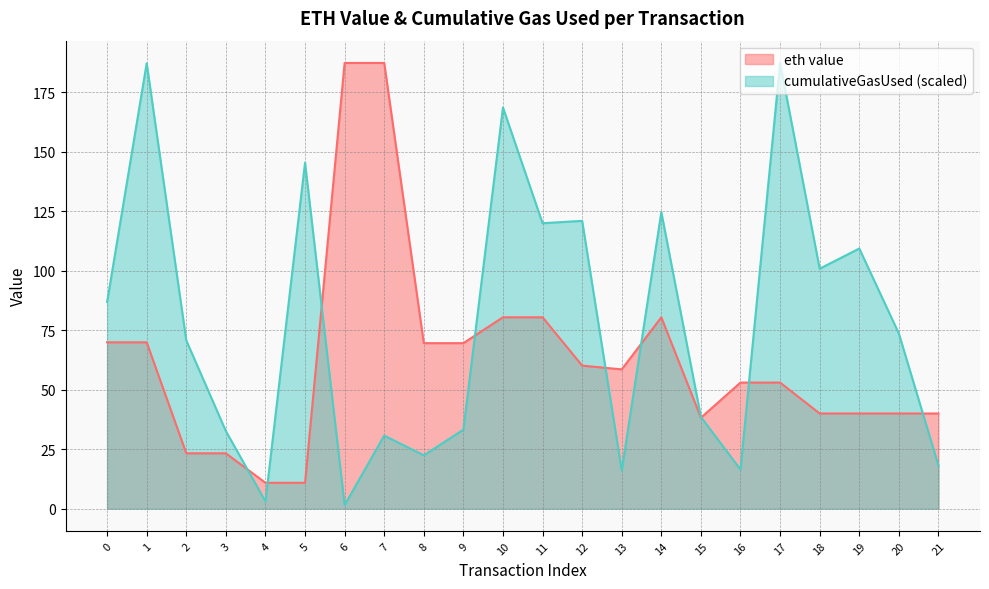

After their last crossing, which series has the higher values: eth value or cumulativeGasUsed?

eth value